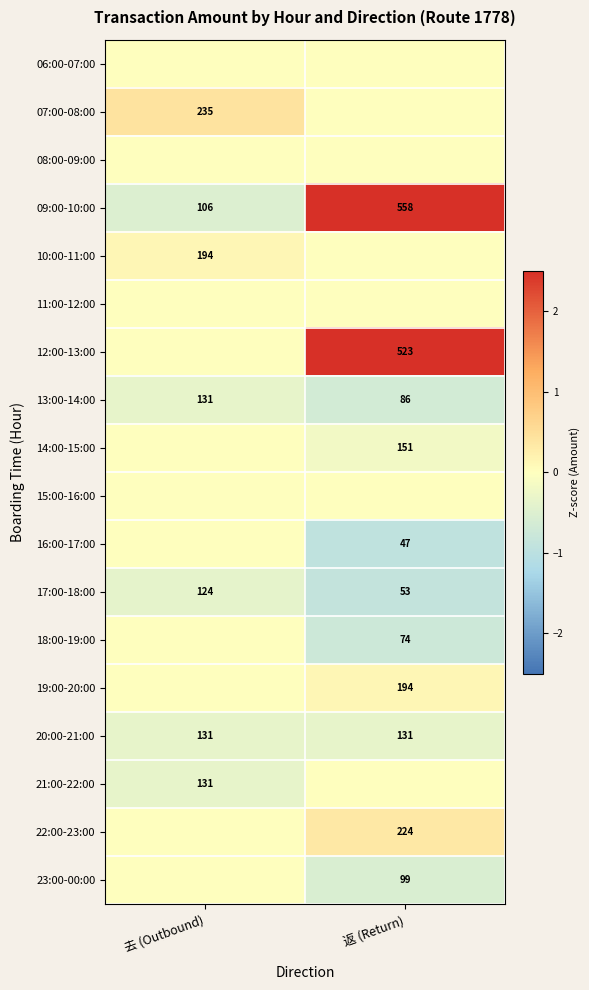

At which label does 13:00-14:00 reach its peak?

去 (Outbound)